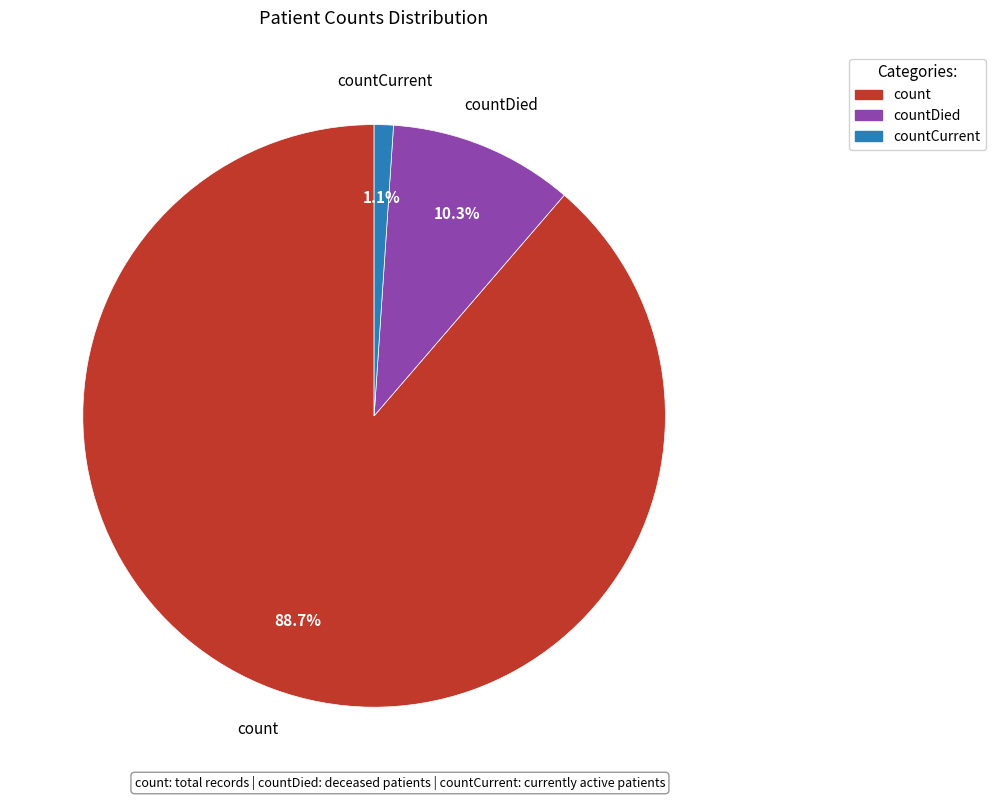

Rank the categories by value from highest to lowest.

count, countDied, countCurrent